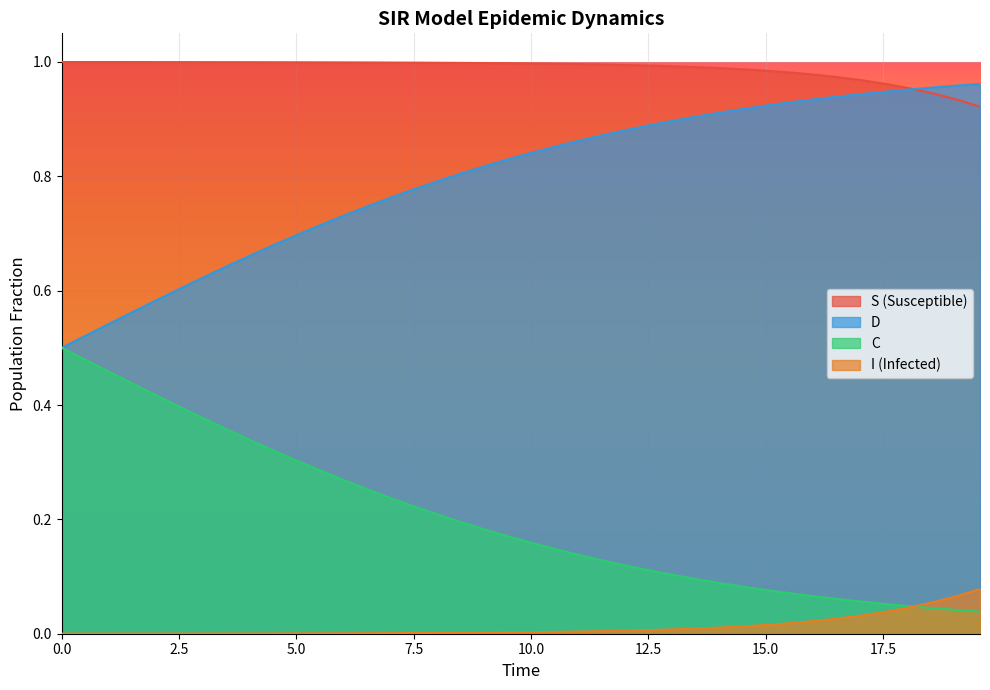

True or false: D and I (Infected) cross at least once.

False